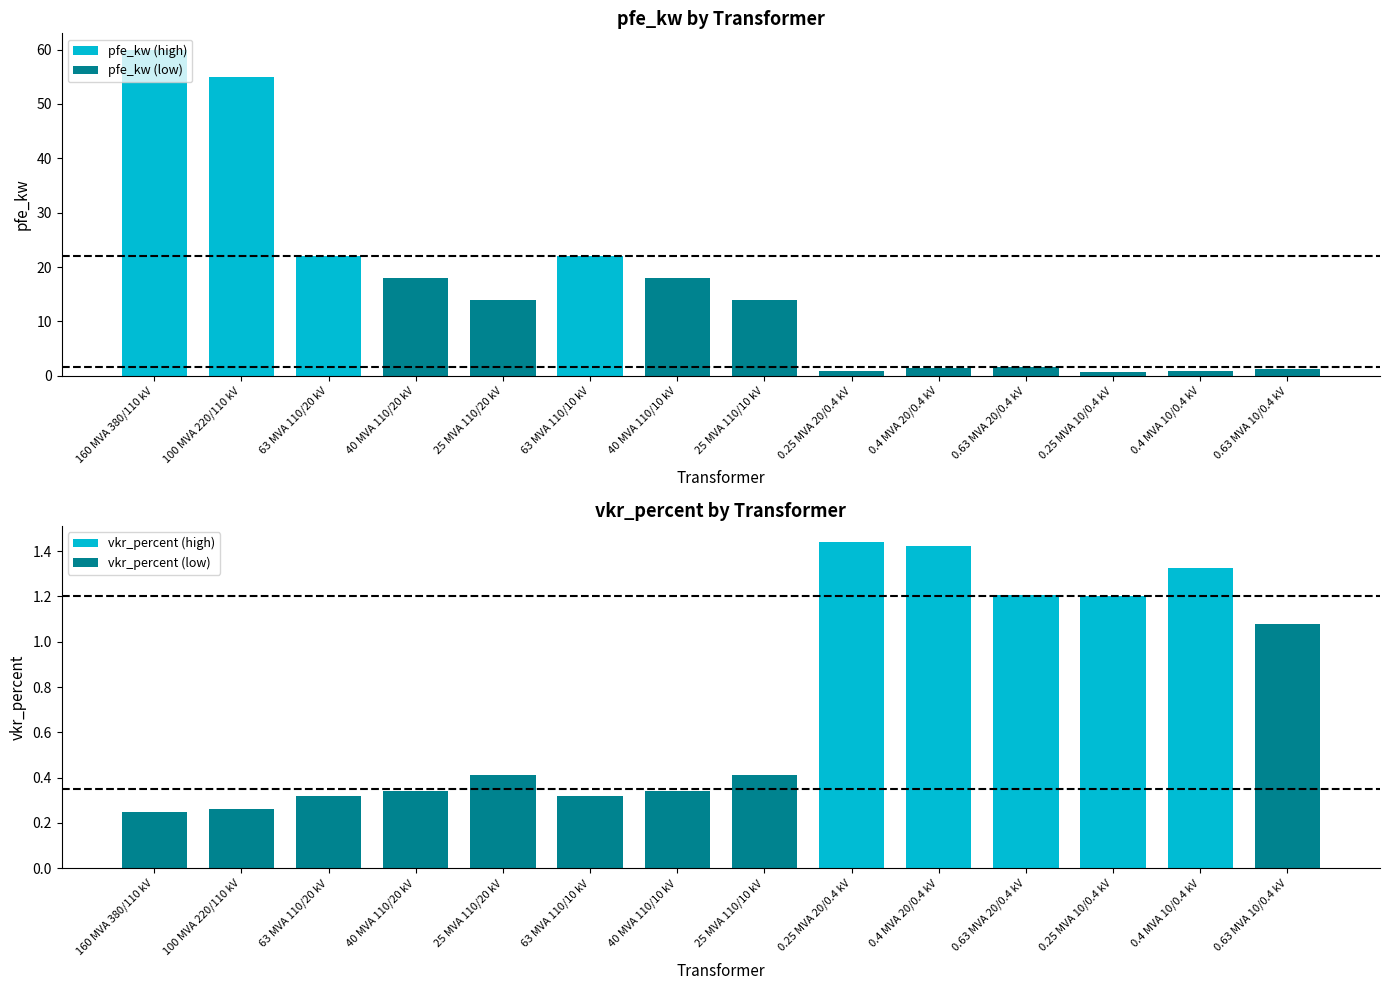

What is the sum of the pfe_kw values at 63 MVA 110/10 kV and 40 MVA 110/10 kV?

40.0